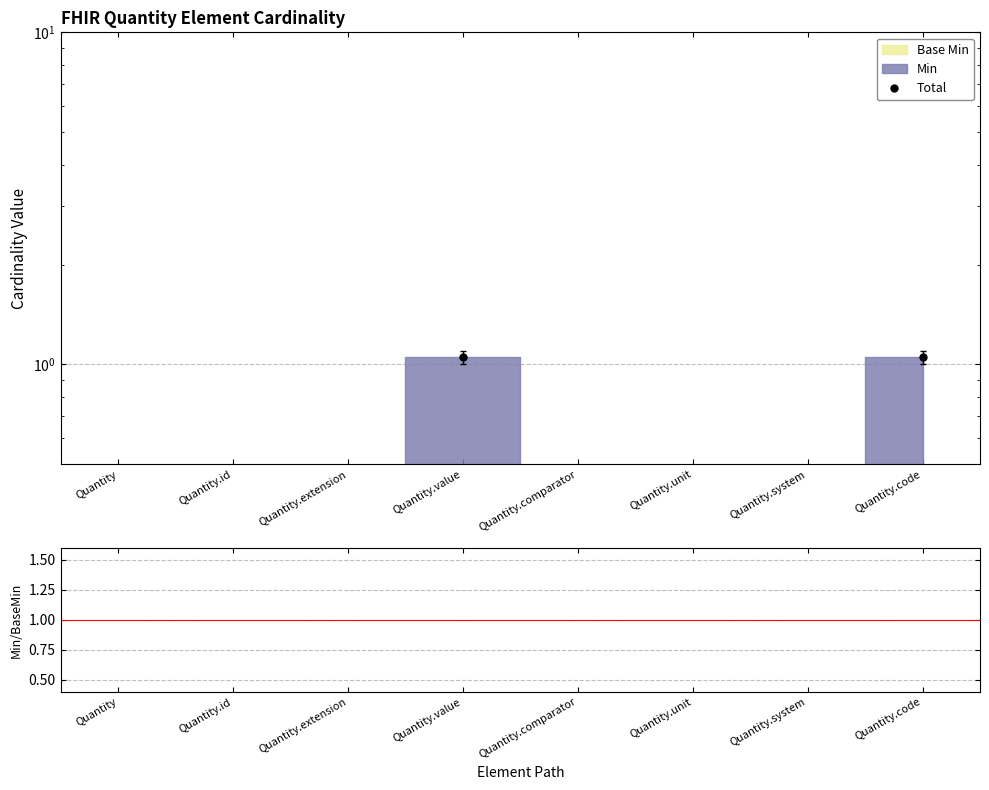

True or false: the data shows 0.1 at Quantity.system.

True